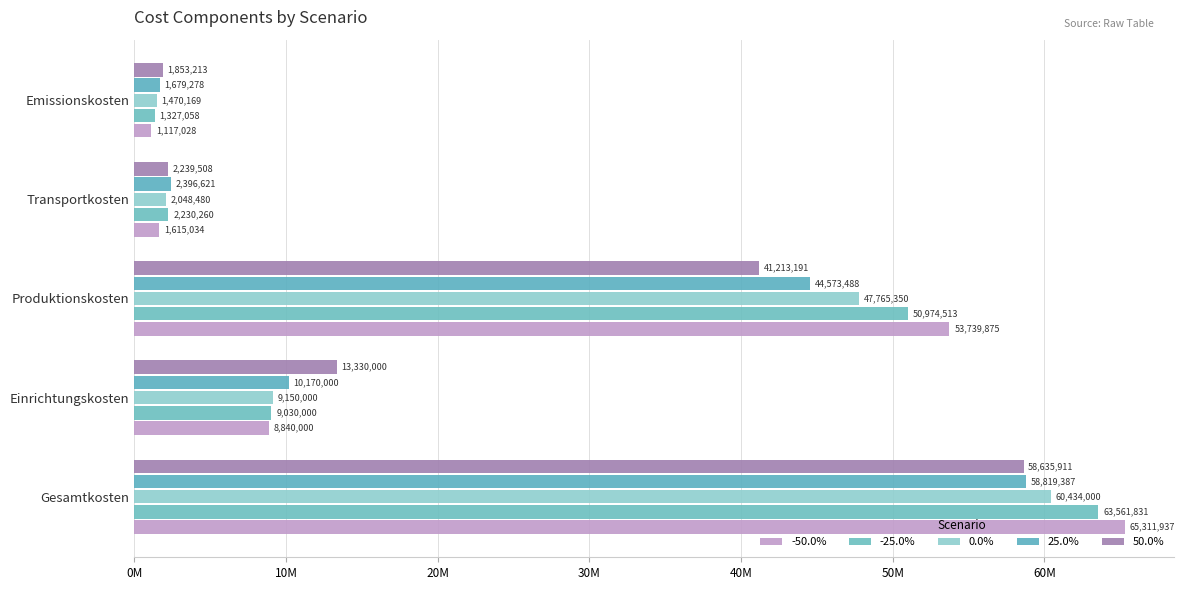

At which category does the chart reach its minimum across all series?

Emissionskosten